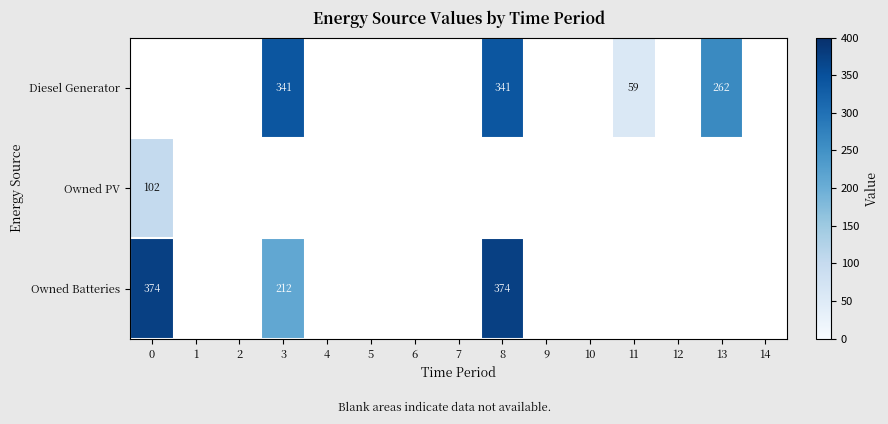

The Owned Batteries series shows 212 at 3. True or false?

True